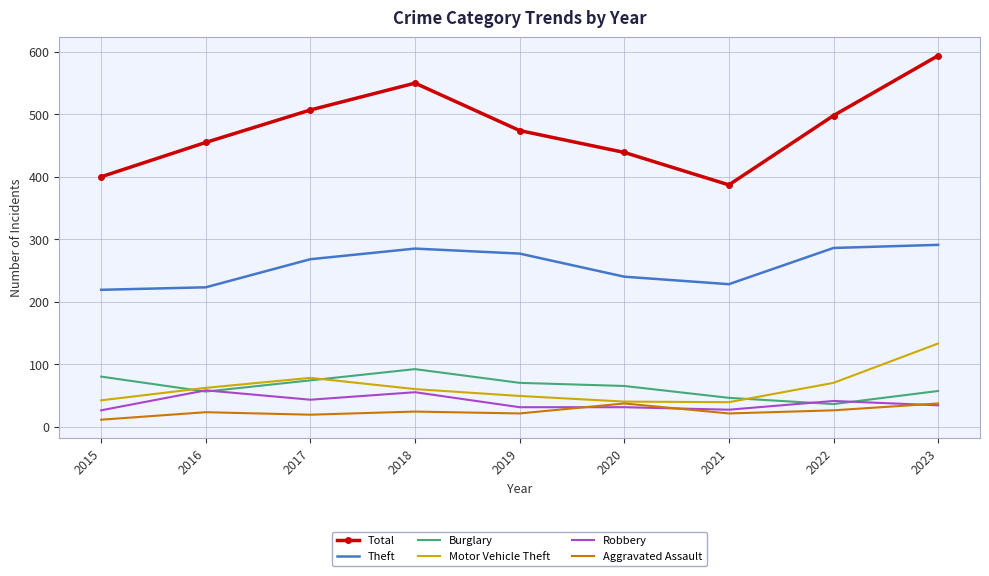

Which series has the largest total across all categories?

Total